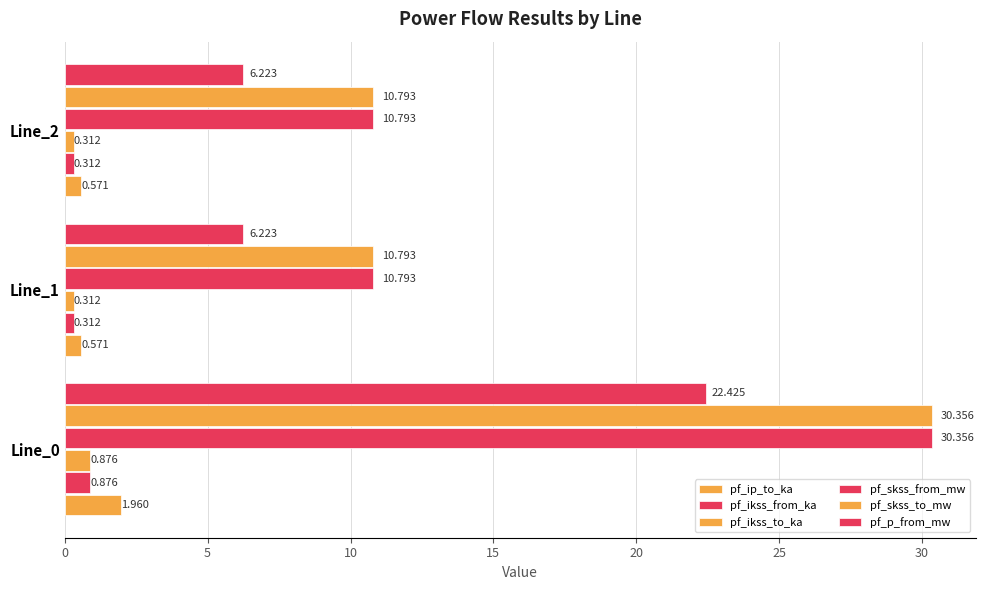

Count the number of categories in the chart.

3